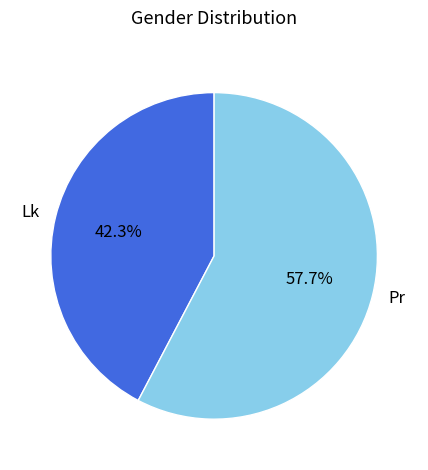

What is the total percentage of Pr and Lk?

100.0%